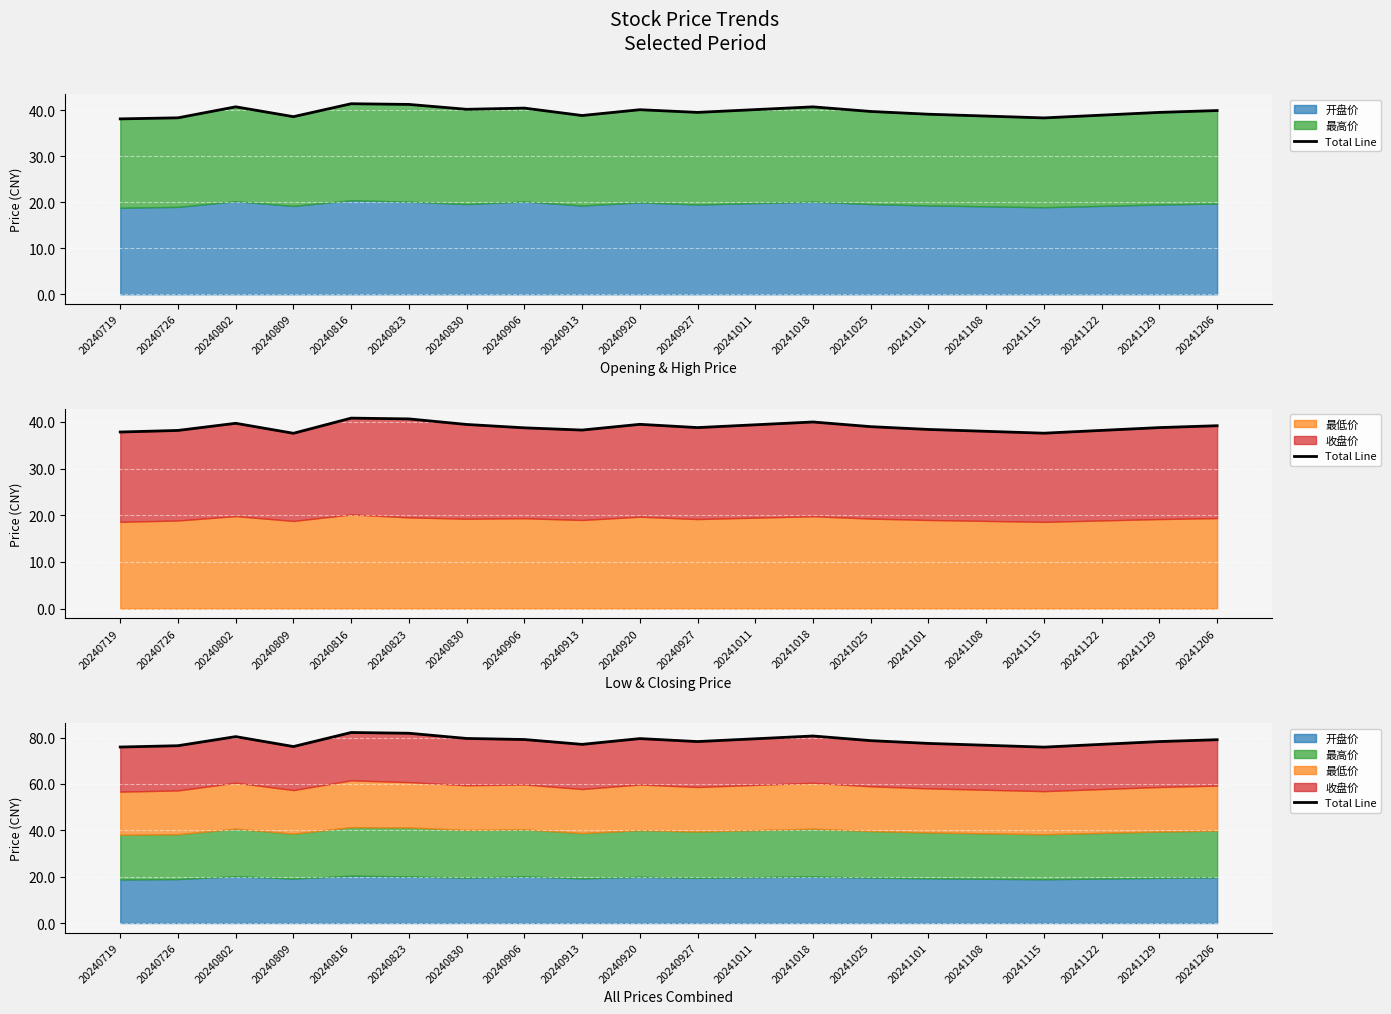

List the labels in order of value, largest first.

20240816, 20240823, 20241018, 20240802, 20240830, 20240920, 20241011, 20240906, 20241206, 20241025, 20240927, 20241129, 20241101, 20241122, 20240913, 20241108, 20240726, 20240809, 20240719, 20241115